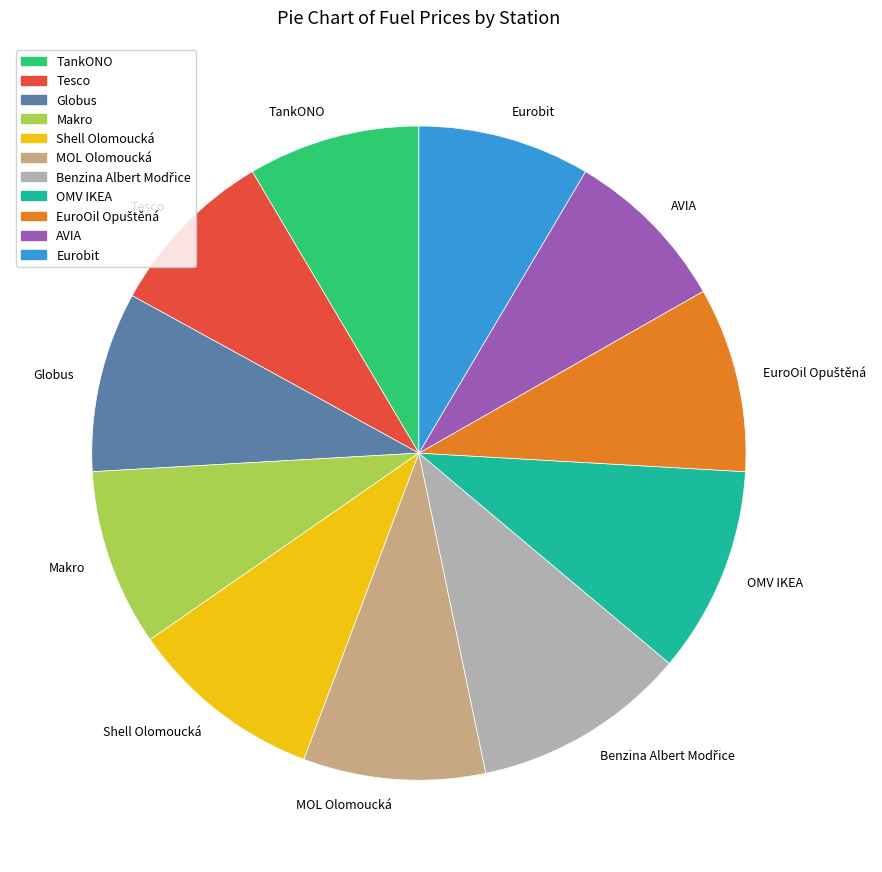

What is the ratio of the value at Tesco to the value at Eurobit?

1.0